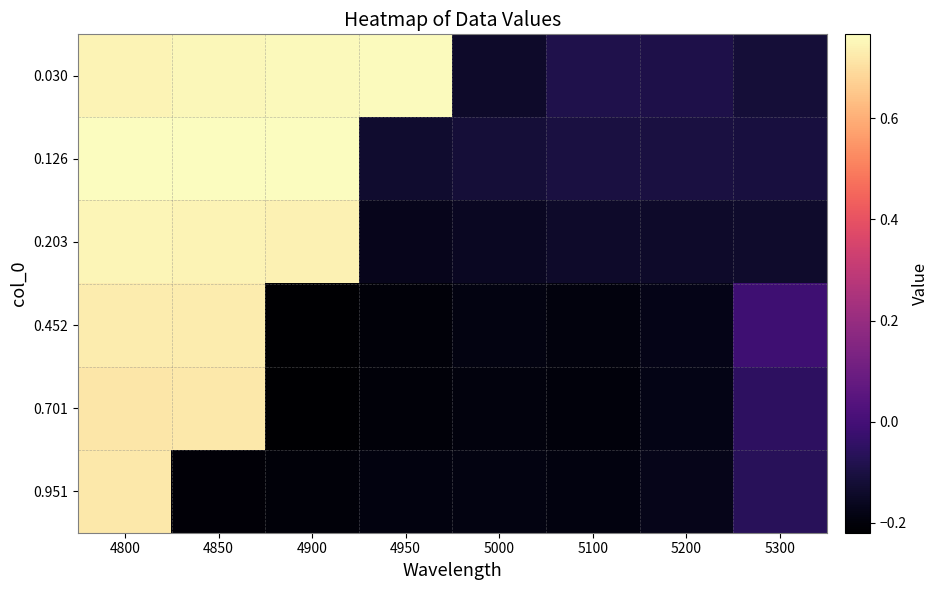

List the series in order of their peak value, lowest first.

0.701, 0.951, 0.452, 0.203, 0.030, 0.126